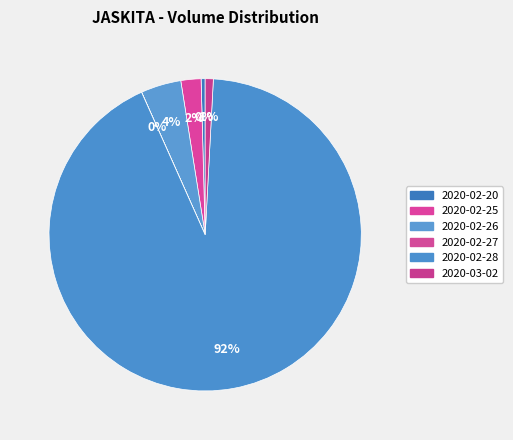

To the nearest percent, what percentage of the pie is 2020-02-28?

92%